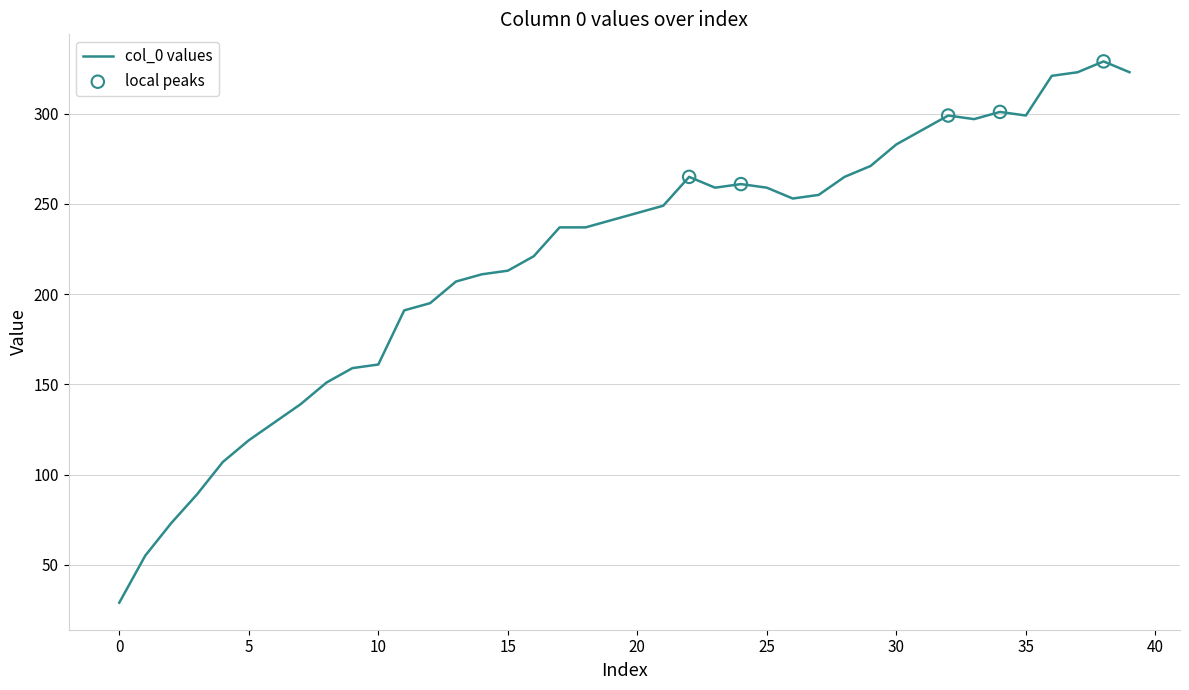

What is the difference between the maximum and minimum values?

300